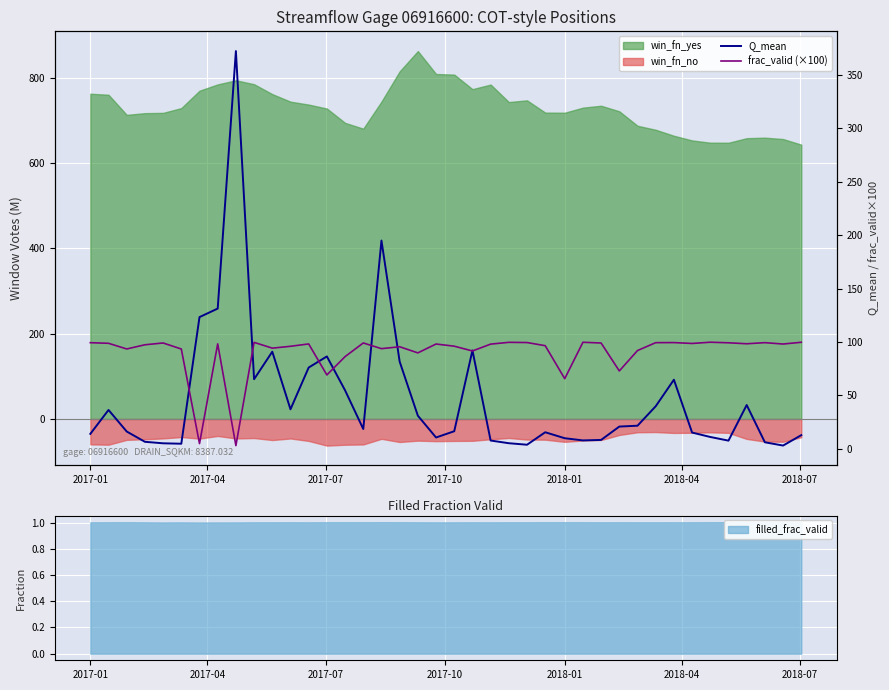

How many lines are shown in the chart?

2